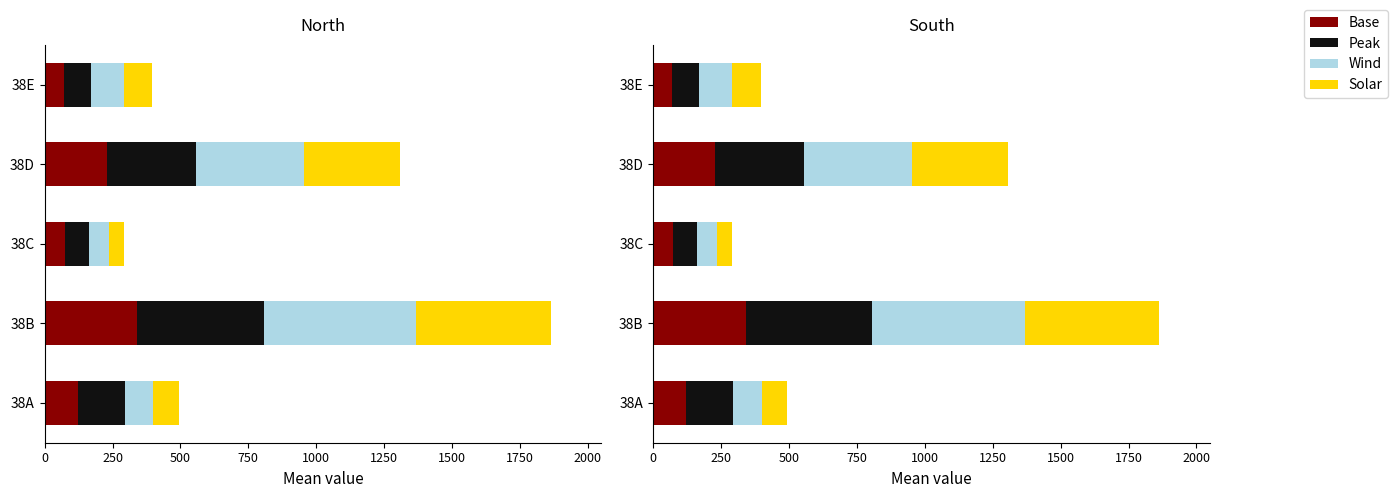

Rank the series by their maximum value, from highest to lowest.

col_6 (Wind), col_7 (Solar), col_5 (Peak), col_4 (Base)